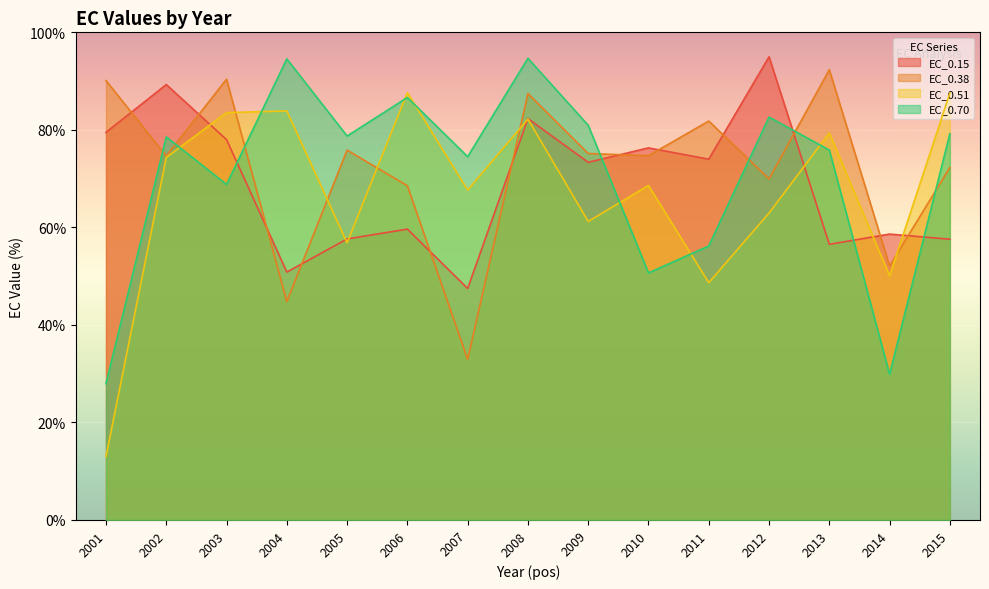

How many lines are shown in the chart?

4